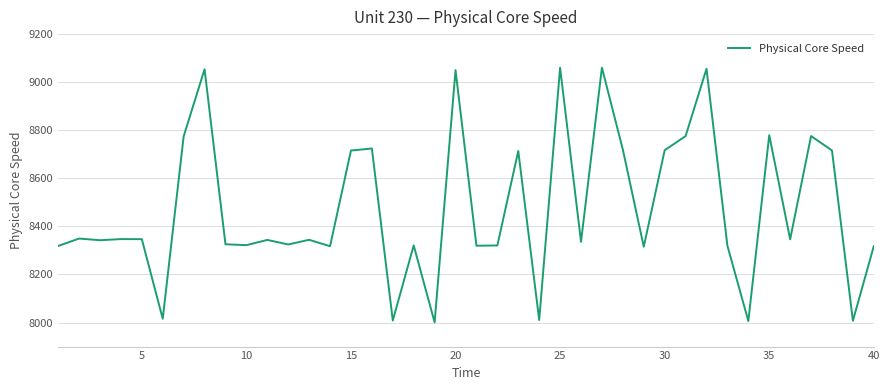

What is the difference between the maximum and minimum values?

1059.7